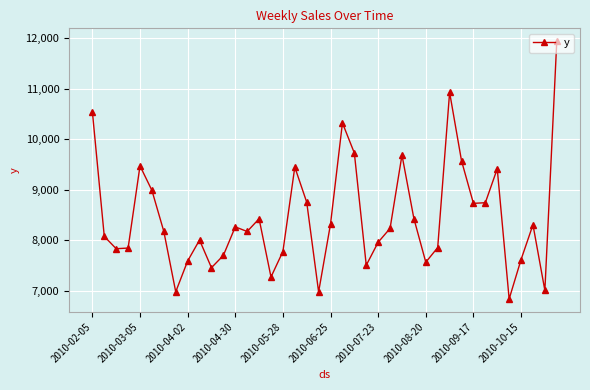

True or false: there are more than 2 points higher than both neighbors.

True